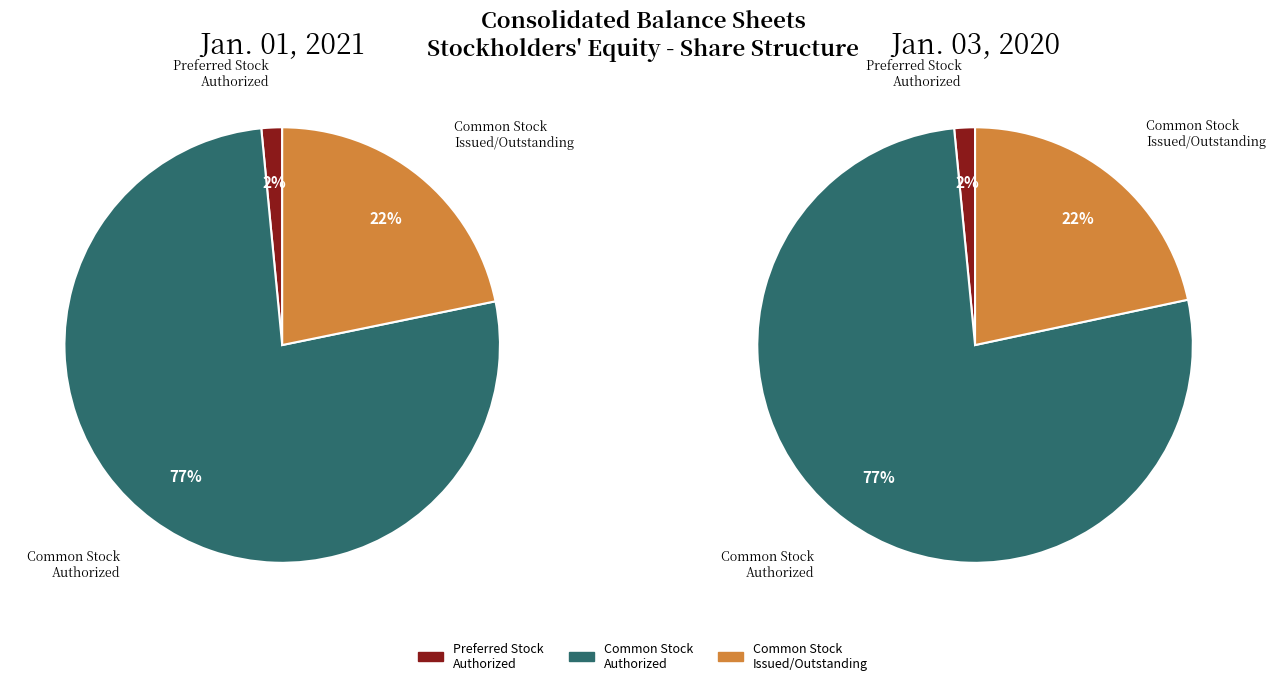

Is there a majority slice in this chart?

Yes